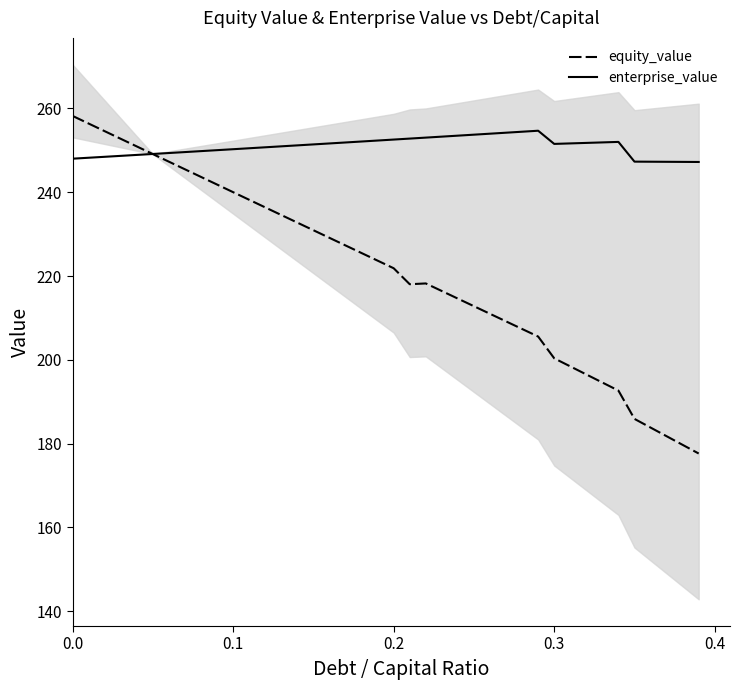

What is the highest value of the equity_value series?

258.2